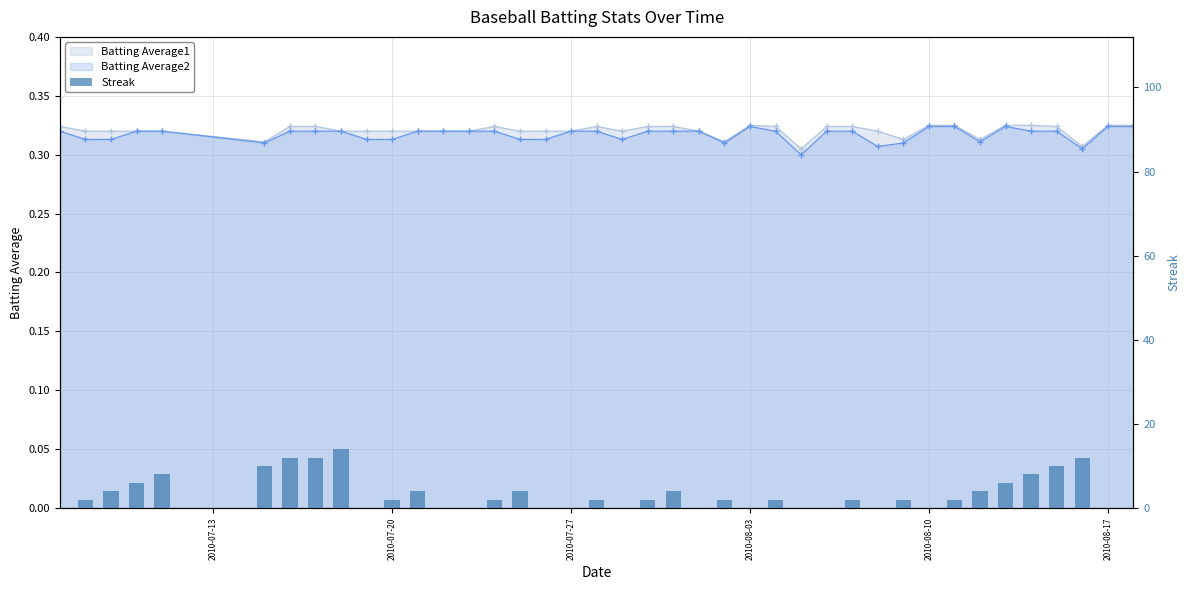

Are the bars grouped side by side (vs. stacked)?

No